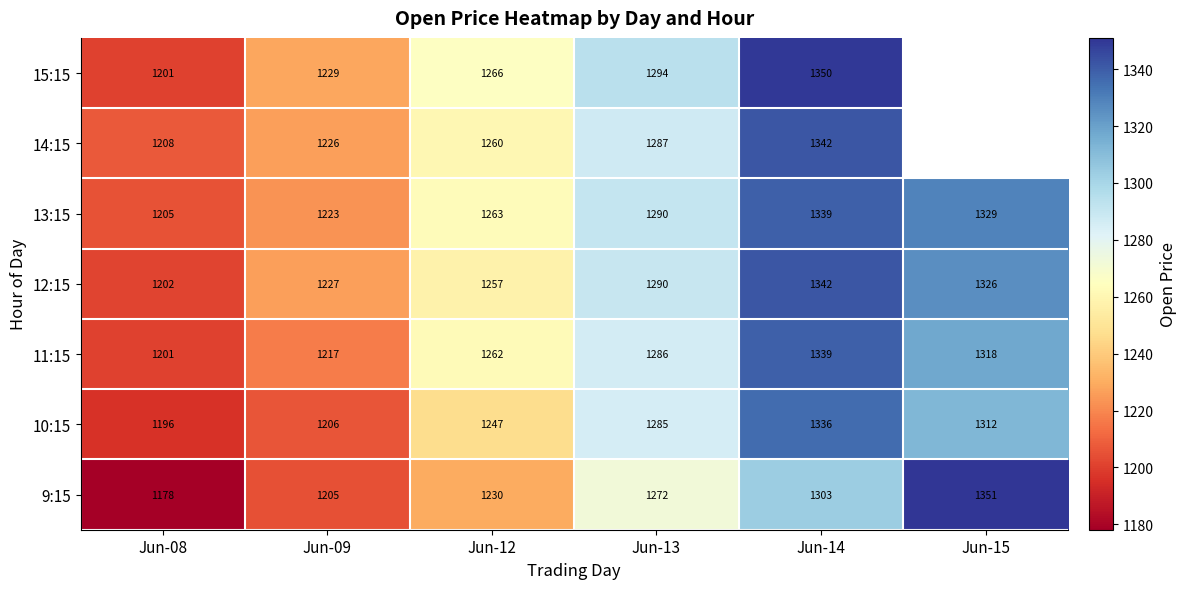

Is the value of 11:15 at Jun-15 greater than the value of 13:15 at Jun-12?

Yes